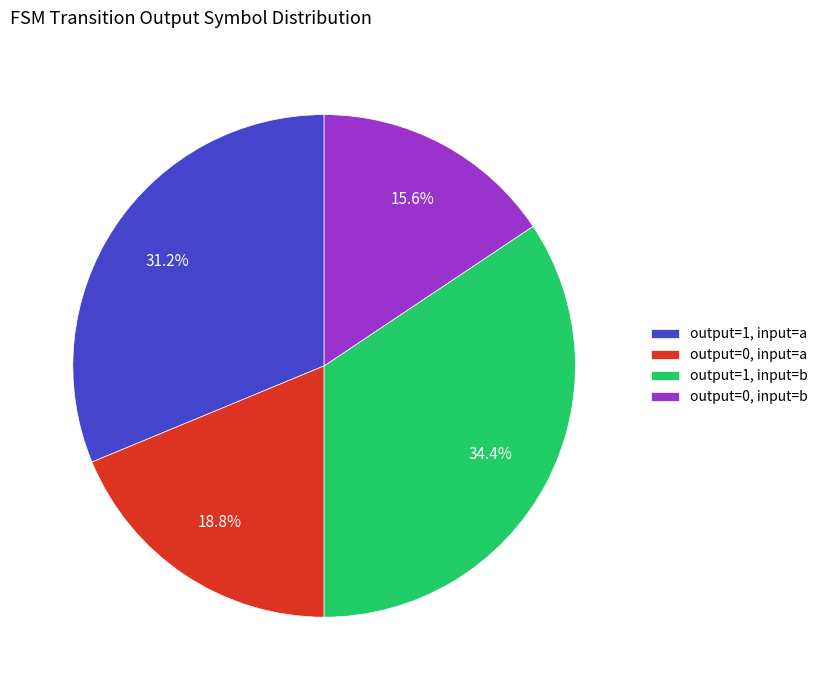

What is the smallest slice in the pie chart?

output=0, input=b